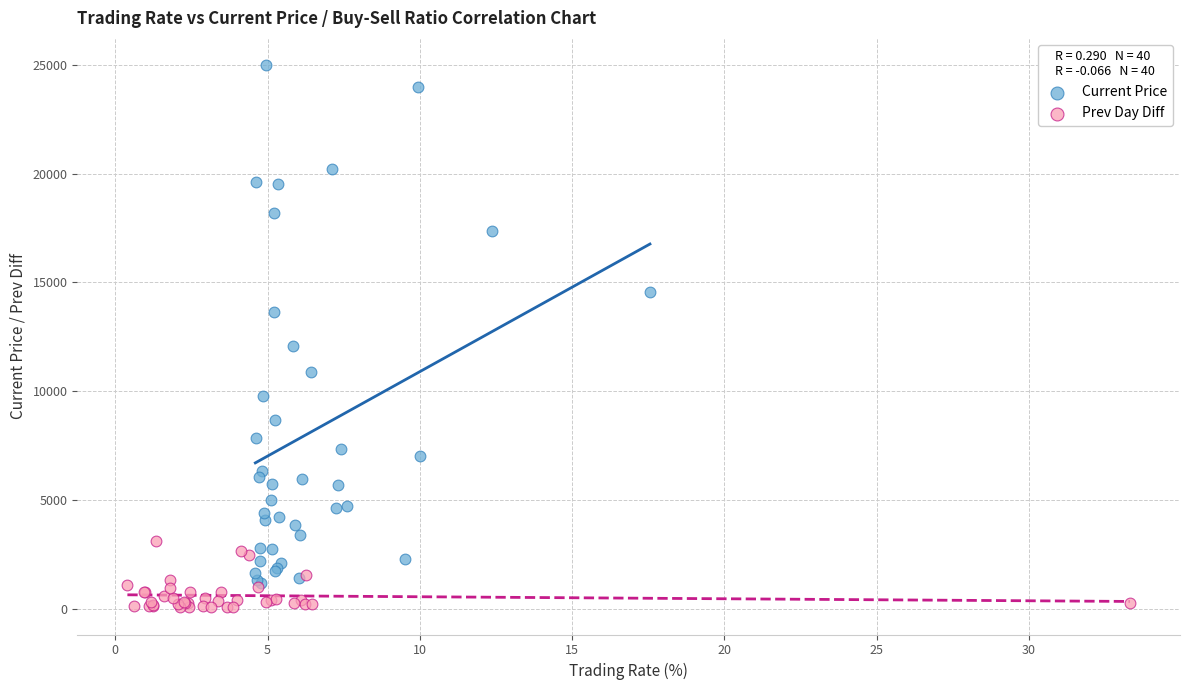

Which series has the largest Y range (max minus min)?

Current Price